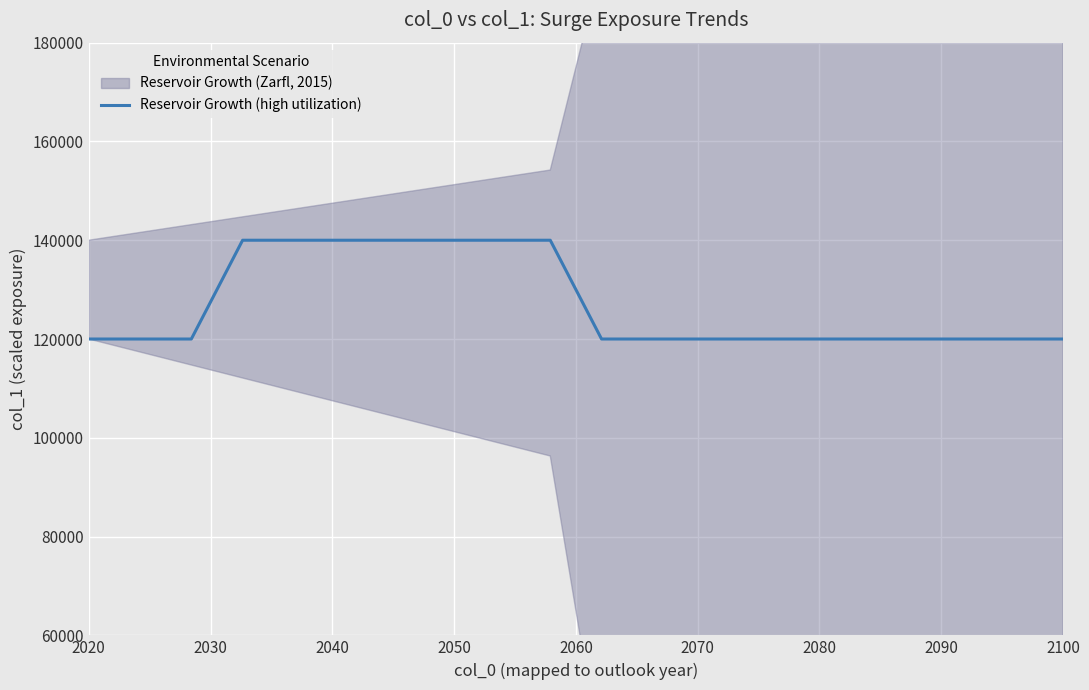

What is the value of the 18th point from the left?

120000